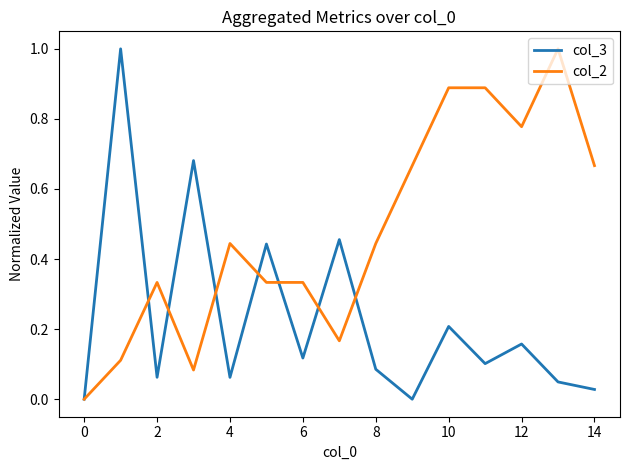

What is the maximum value shown in the chart?

1.0